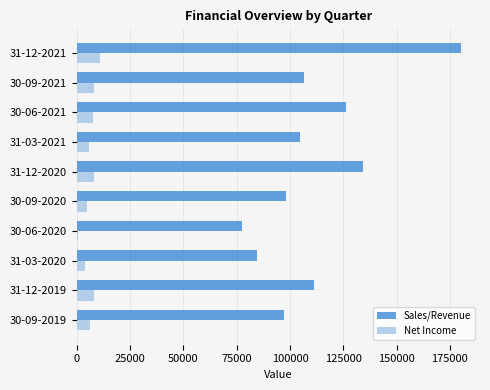

Rank the series by their average value, from highest to lowest.

Sales/Revenue, Net Income